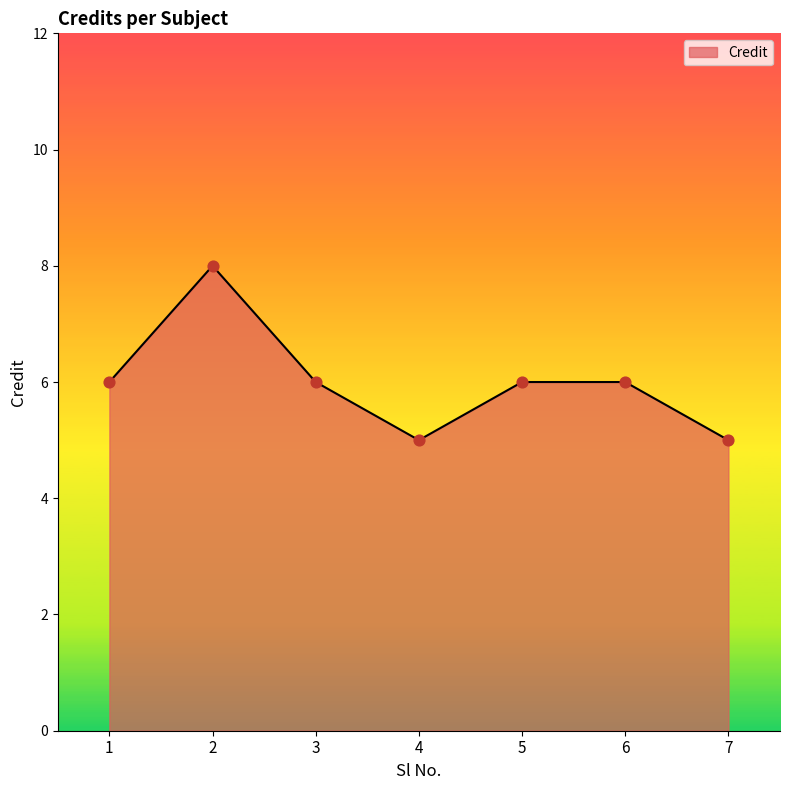

Which has a higher value, 2 or 6?

2